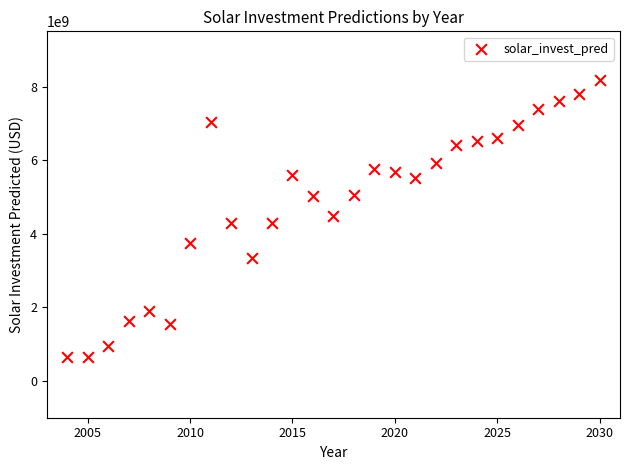

What is the range of Y values (max minus min)?

7528928104